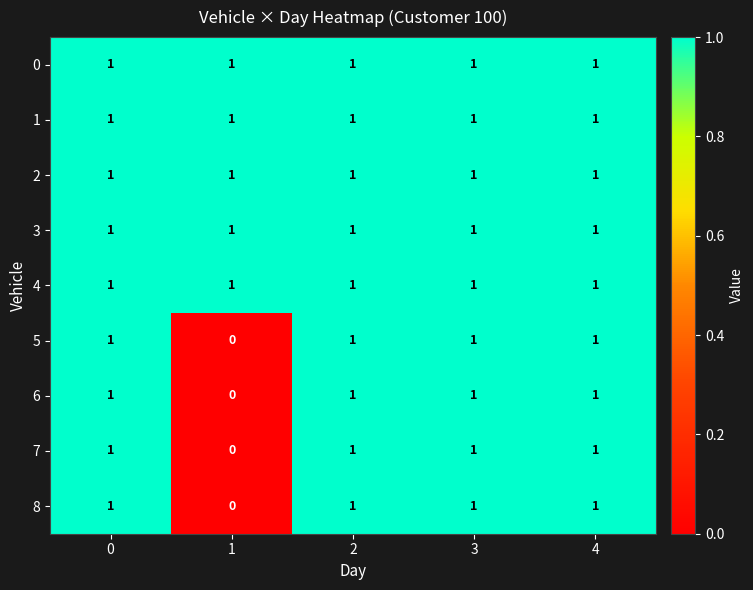

Count the 5 values in the range 1 to 2.

4